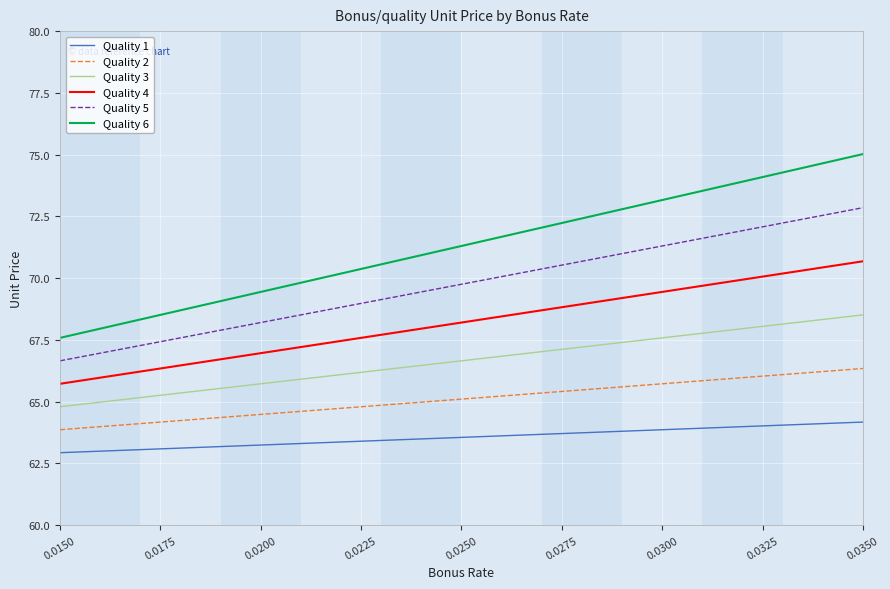

What is the minimum value shown in the chart?

62.9